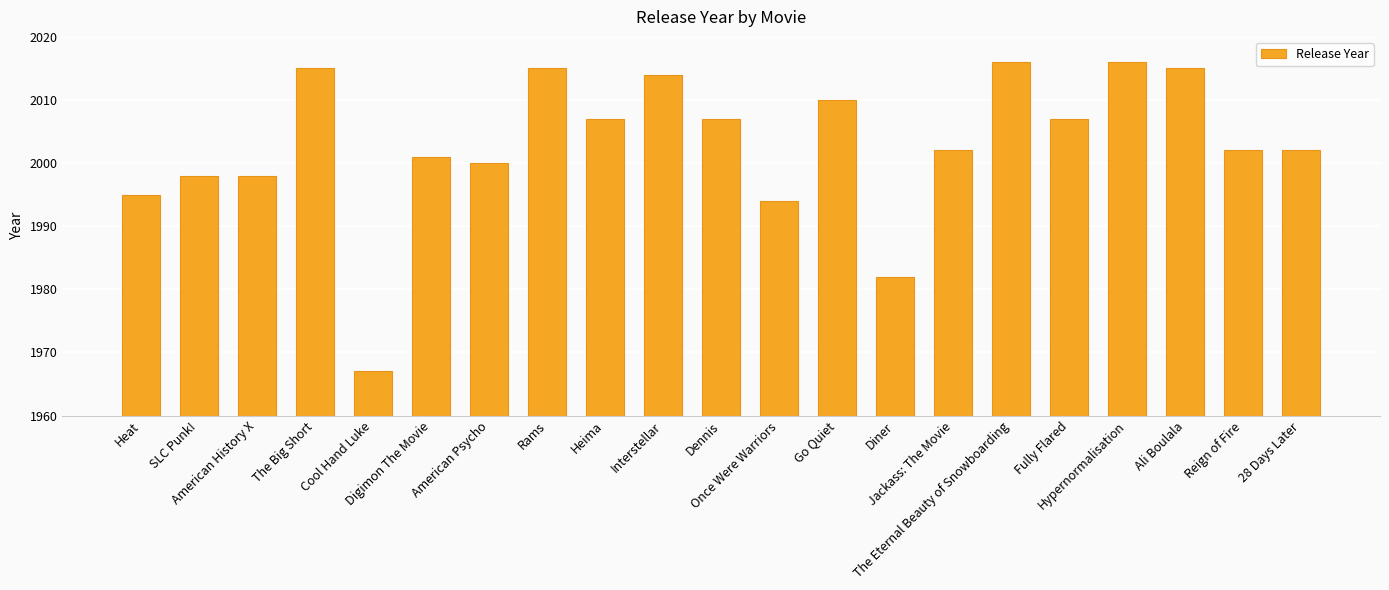

How many bars are there in total?

21